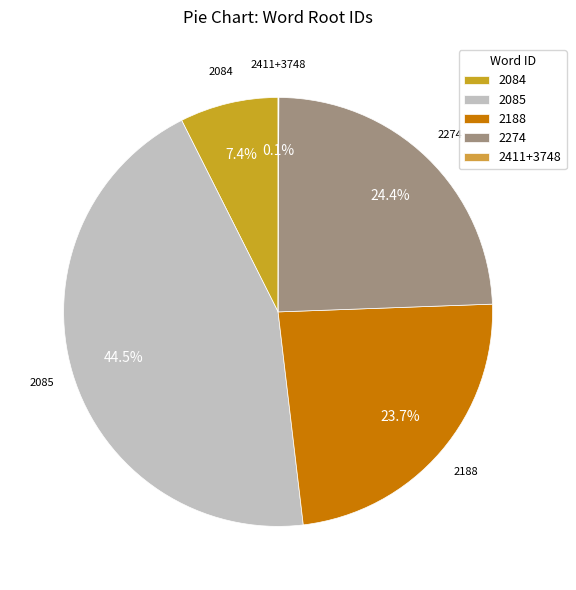

The 2188 slice represents 10% of the pie. True or false?

False